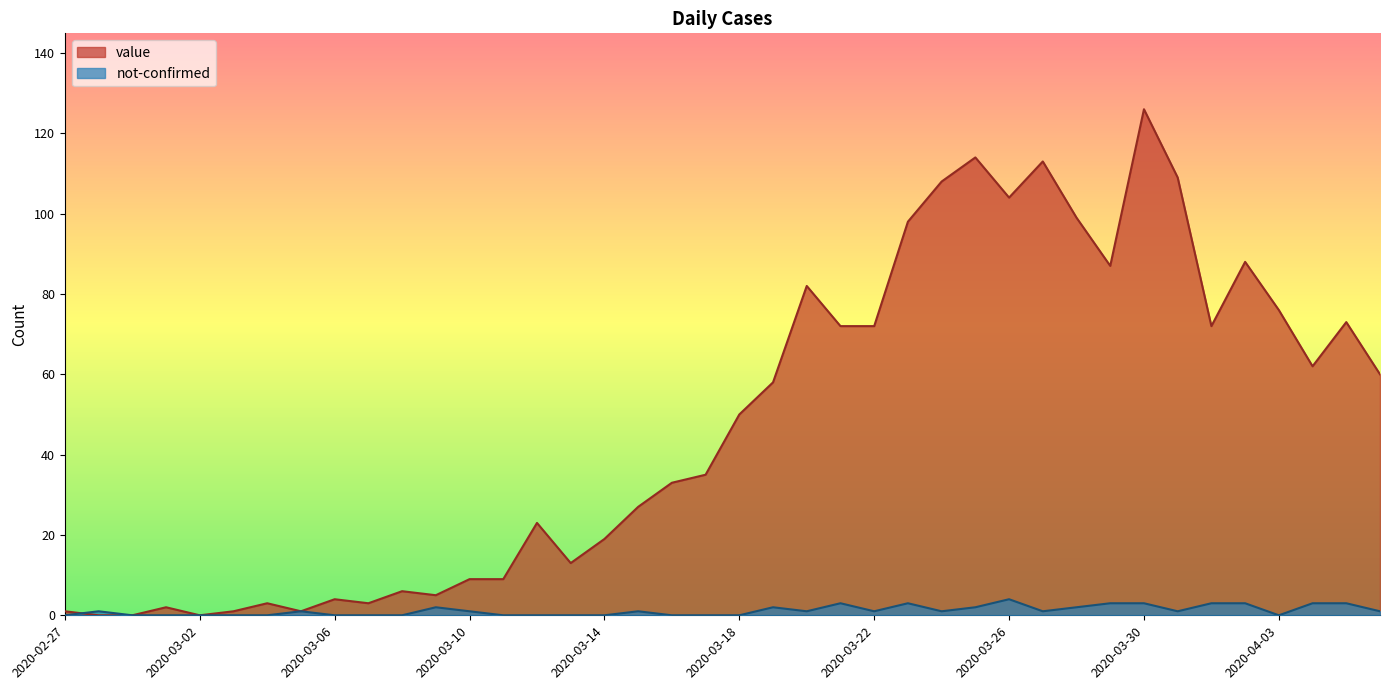

How many lines are shown in the chart?

2